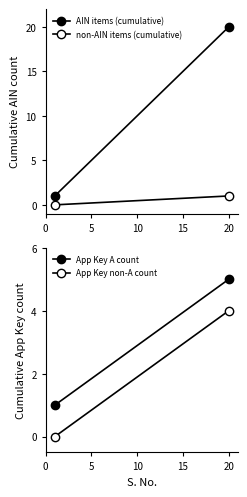

Reading left to right, extract all data points from this chart.

AIN items (cumulative): 1	20
non-AIN items (cumulative): 0	1
App Key A count: 1	5
App Key non-A count: 0	4